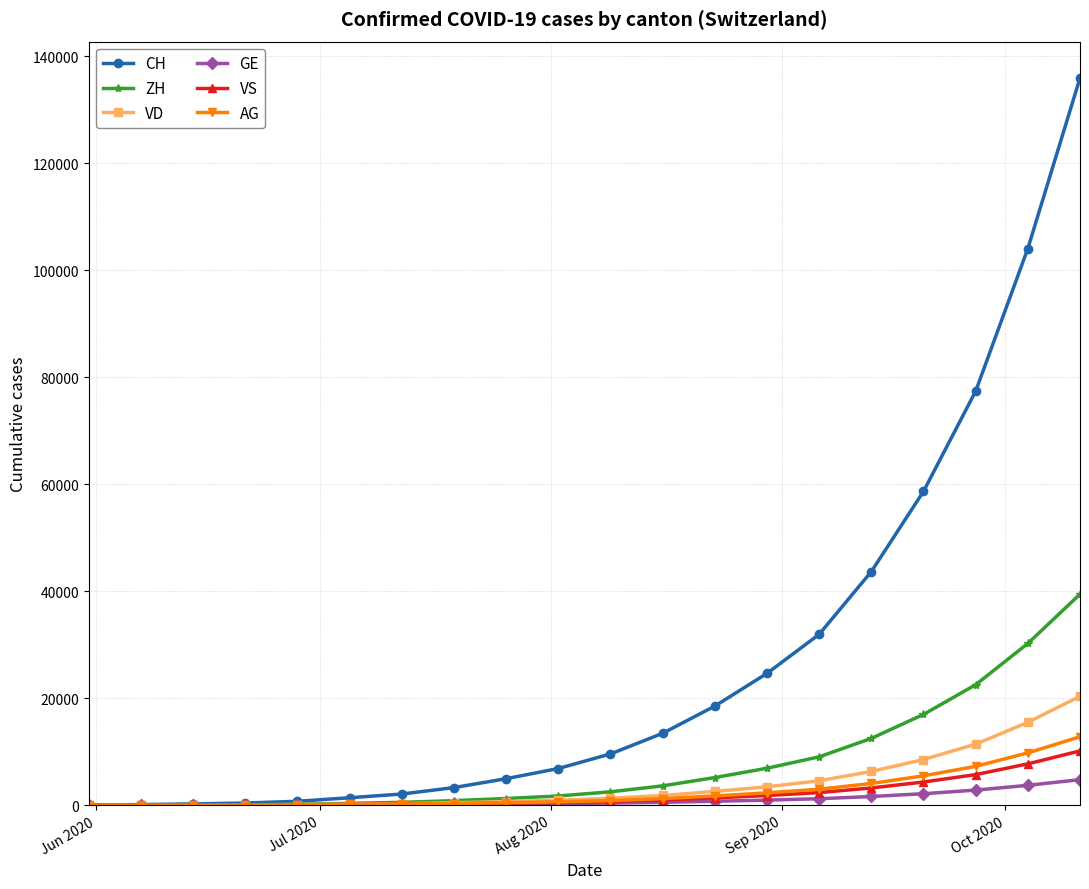

At how many categories does at least one series exceed 34334?

5